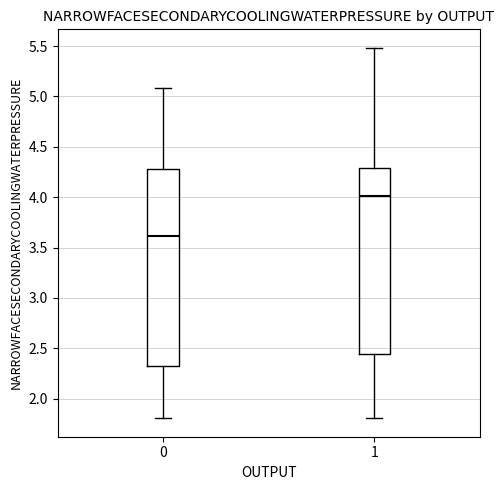

Which box has the highest median line?

1